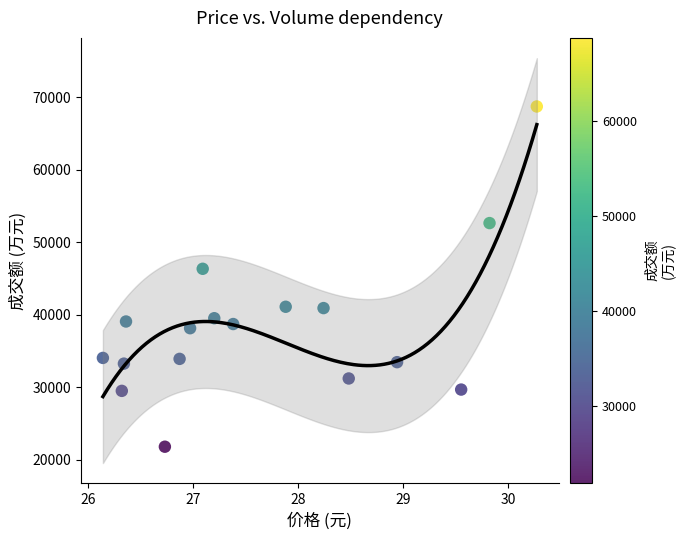

What Y value in the scatter plot is closest to 45261?

46336